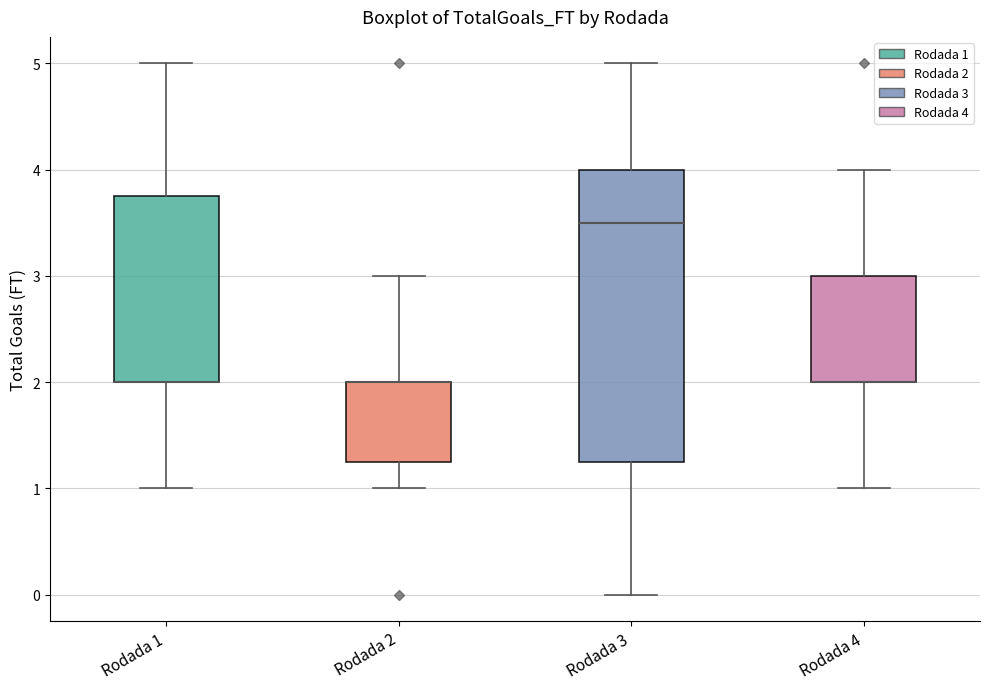

Reading left to right, transcribe this box plot: for each box, give where its median line is, the range the box spans, and where its two whiskers end, as read against the y-axis. The values are not printed on the chart, so give them approximately, as read against the axis.

Rodada 1: median 2.0 (drawn on the box's lower edge), box 2.0 to 3.8, whiskers 1.0 to 5.0
Rodada 2: median 2.0 (drawn on the box's upper edge), box 1.3 to 2.0, whiskers 1.0 to 3.0
Rodada 3: median 3.5, box 1.3 to 4.0, whiskers 0.0 to 5.0
Rodada 4: median 2.0 (drawn on the box's lower edge), box 2.0 to 3.0, whiskers 1.0 to 4.0